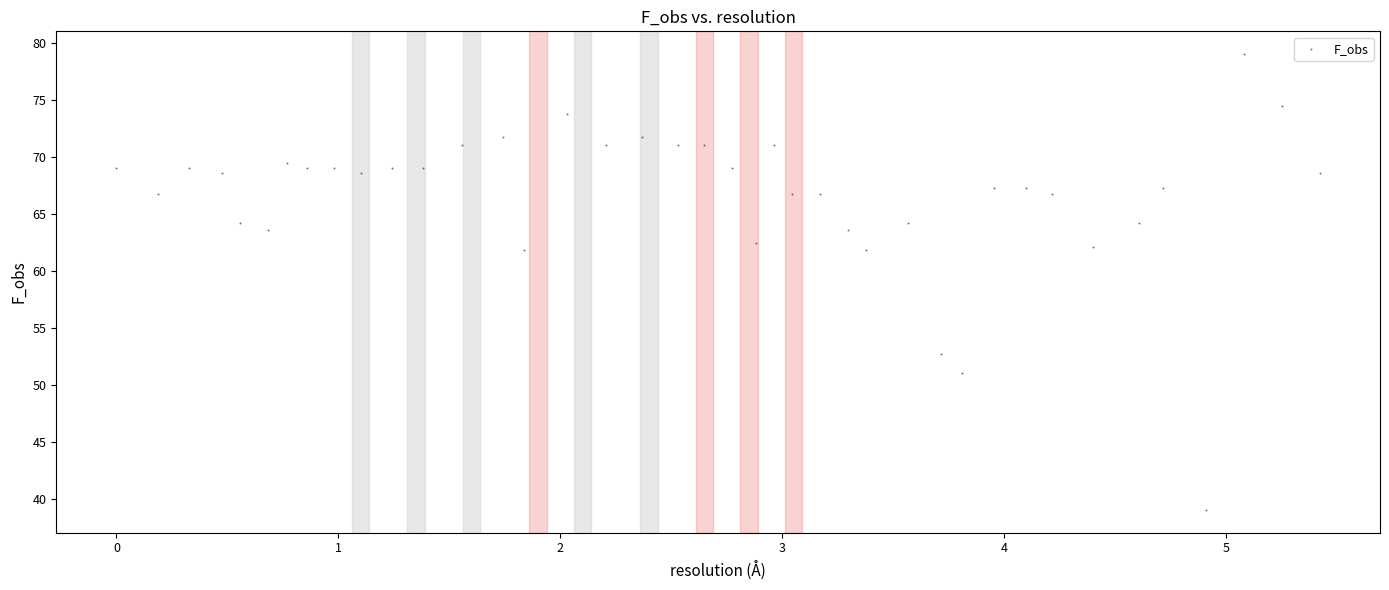

What is the range of Y values (max minus min)?

40.0